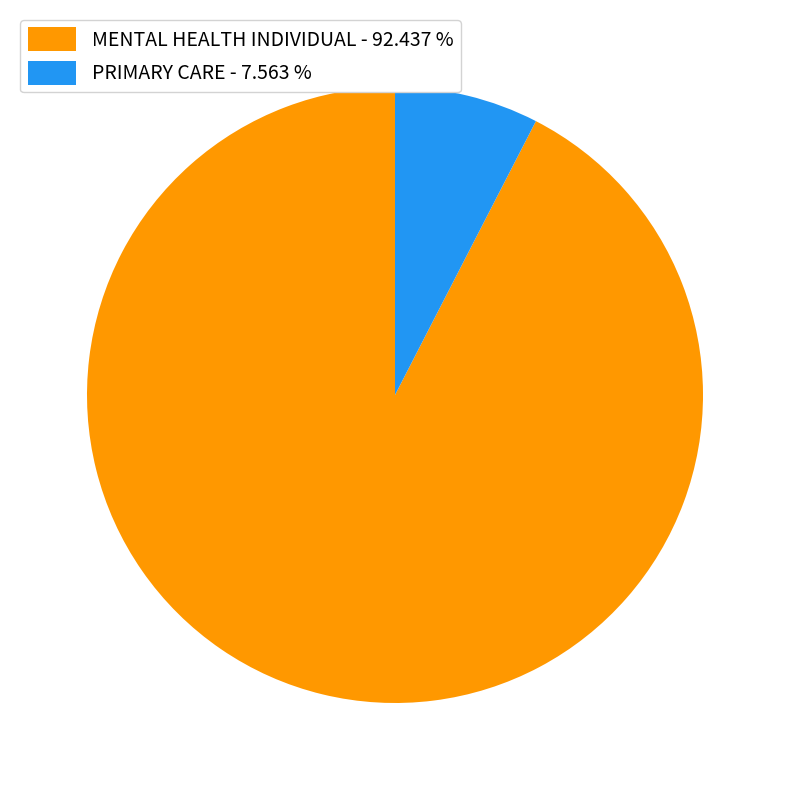

Do MENTAL HEALTH INDIVIDUAL - 92.437 % and PRIMARY CARE - 7.563 % together represent more than half of the pie?

Yes